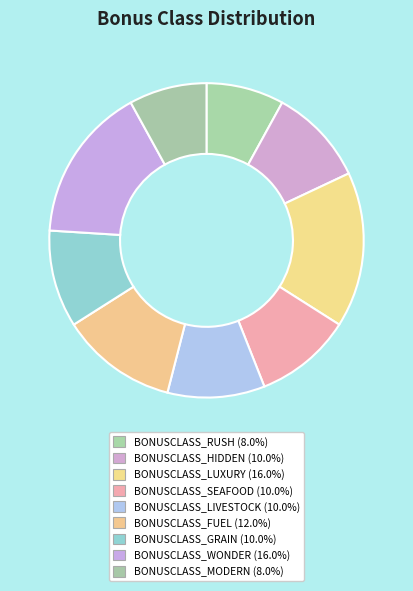

To the nearest percent, what is the difference between the BONUSCLASS_RUSH and BONUSCLASS_WONDER slice percentages?

8%